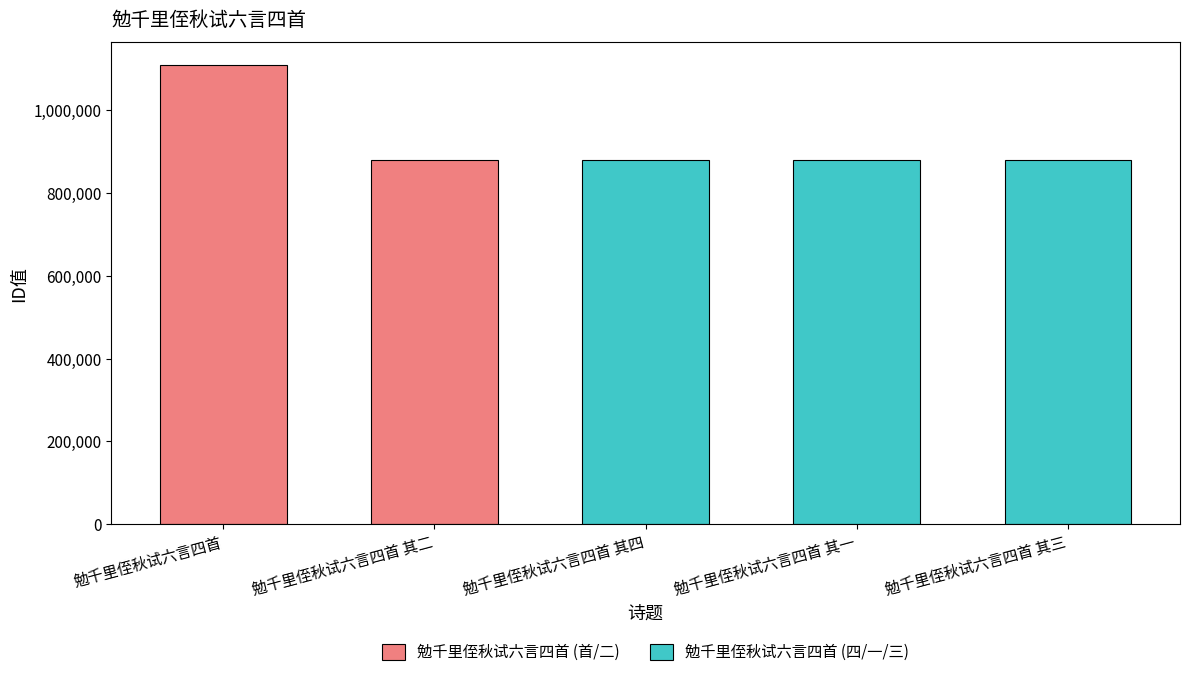

True or false: the data shows 878855 at 勉千里侄秋试六言四首 其二.

True